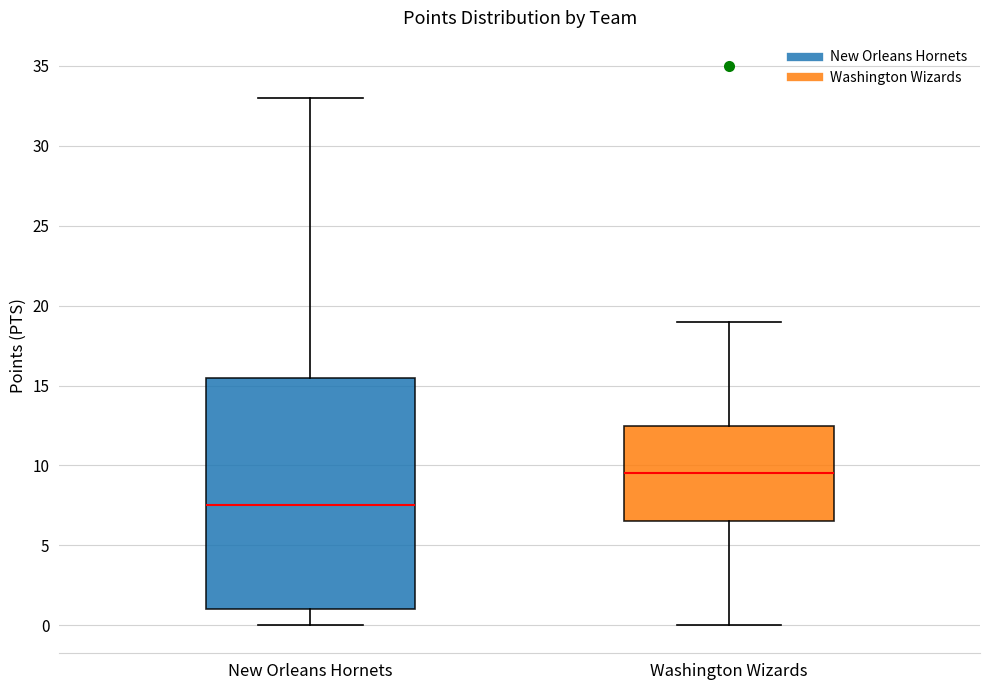

Reading left to right, transcribe this box plot: for each box, give where its median line is, the range the box spans, and where its two whiskers end, as read against the y-axis. The values are not printed on the chart, so give them approximately, as read against the axis.

New Orleans Hornets: median 7.5, box 1.0 to 15.5, whiskers 0.0 to 33.0
Washington Wizards: median 9.5, box 6.5 to 12.5, whiskers 0.0 to 19.0